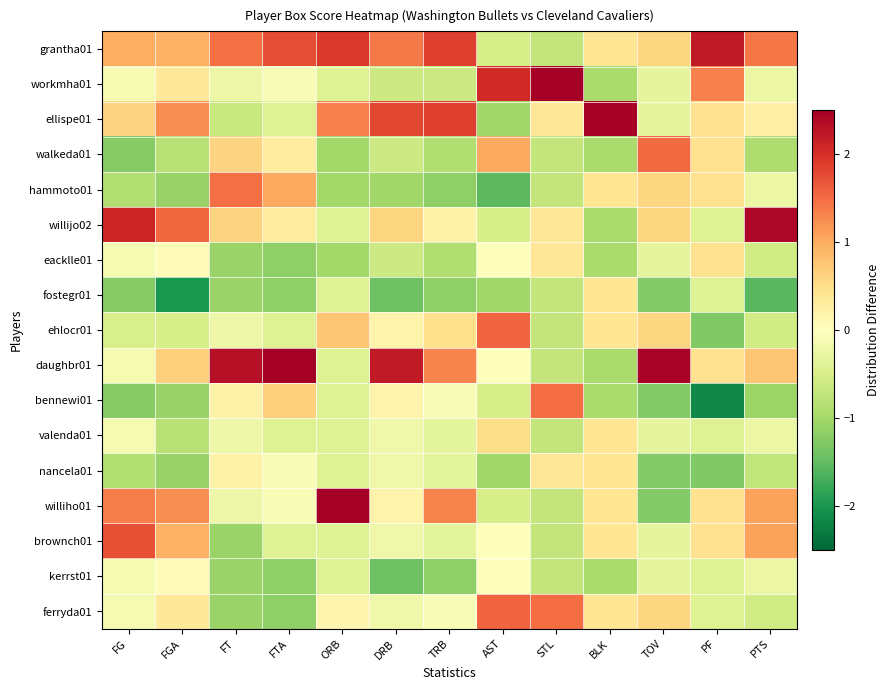

At which category is the sum across all series the highest?

FG